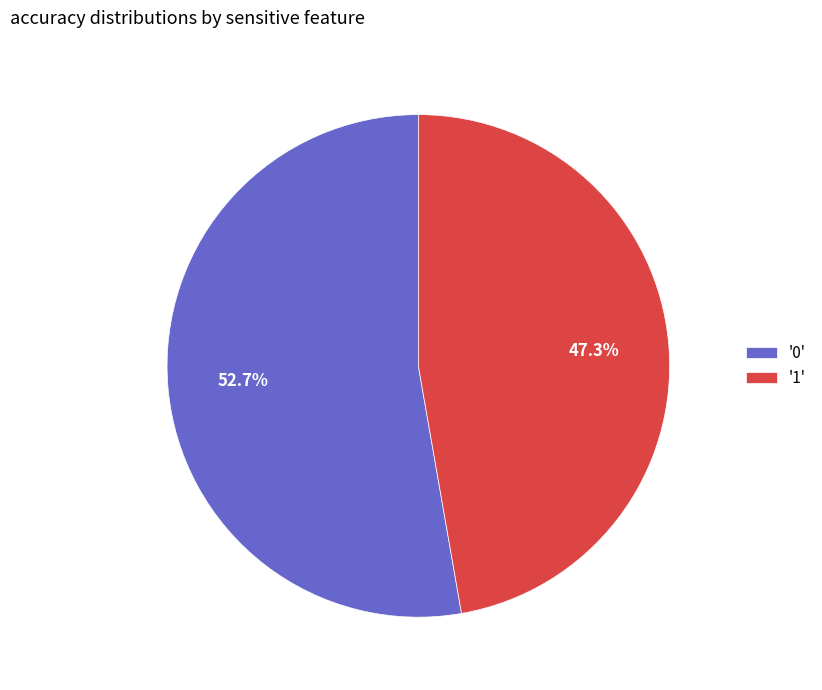

To the nearest percent, what is the difference between the largest and smallest slice percentages?

5%